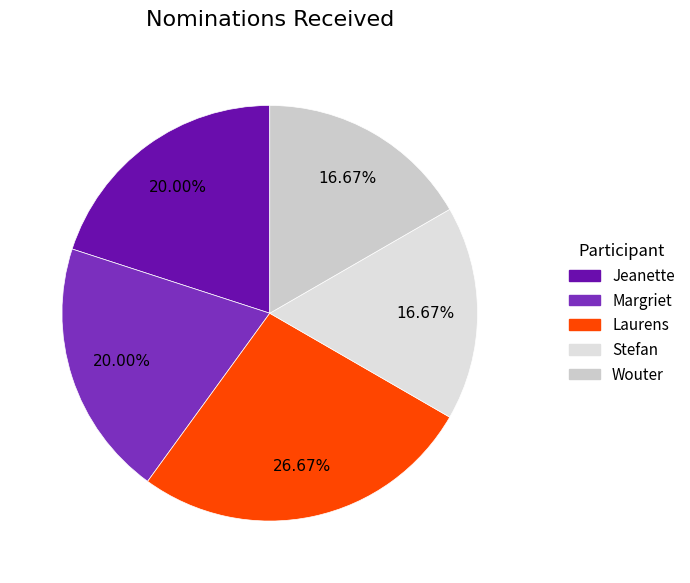

To the nearest percent, what percentage of the pie is Margriet?

20%